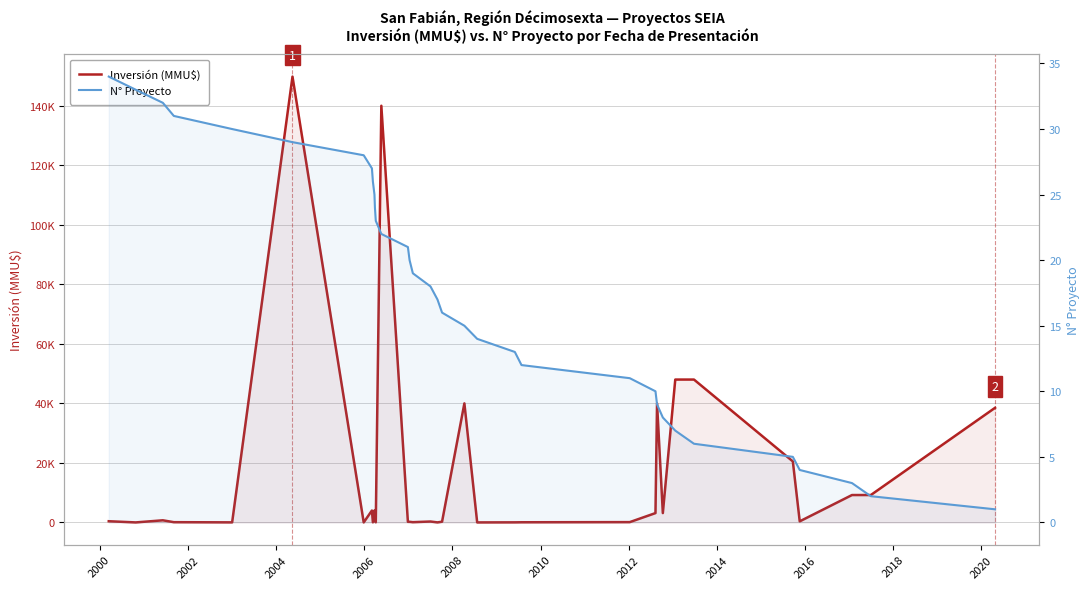

Reading left to right, list all the values displayed in this chart.

Inversión (MMU$): 400	0	710	80	17	149800	0	4000	41	4000	500	40	140000	200	200	80	300	10	234	40000	0	22	50	100	3134	40000	3134	48000	48000	20500	360	9200	9200	38500
N° Proyecto: 34	33	32	31	30	29	28	27	26	25	24	23	22	21	20	19	18	17	16	15	14	13	12	11	10	9	8	7	6	5	4	3	2	1